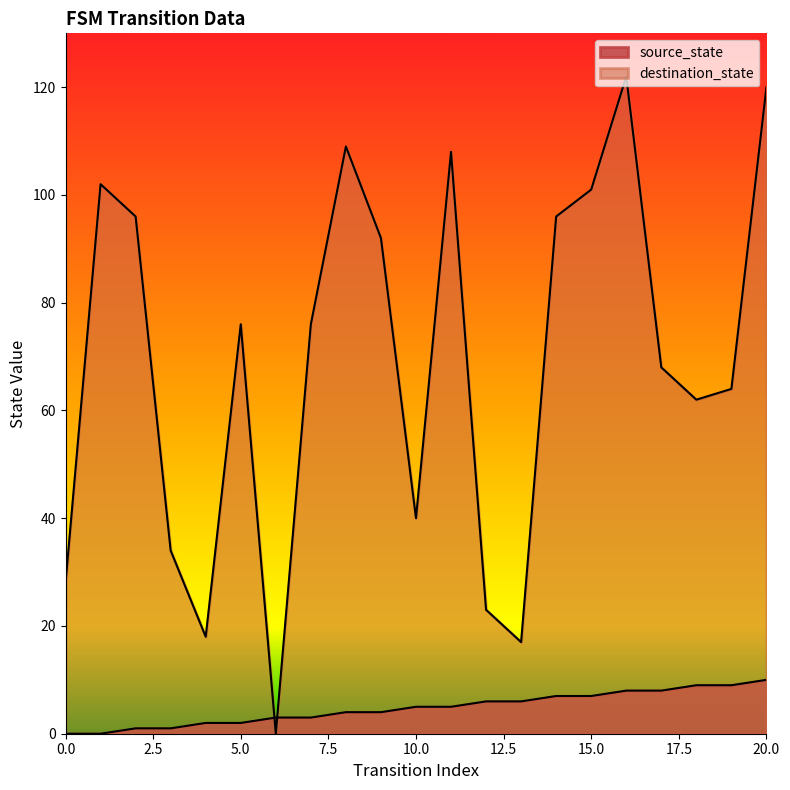

What is the spread (max minus min) of values at 1?

102